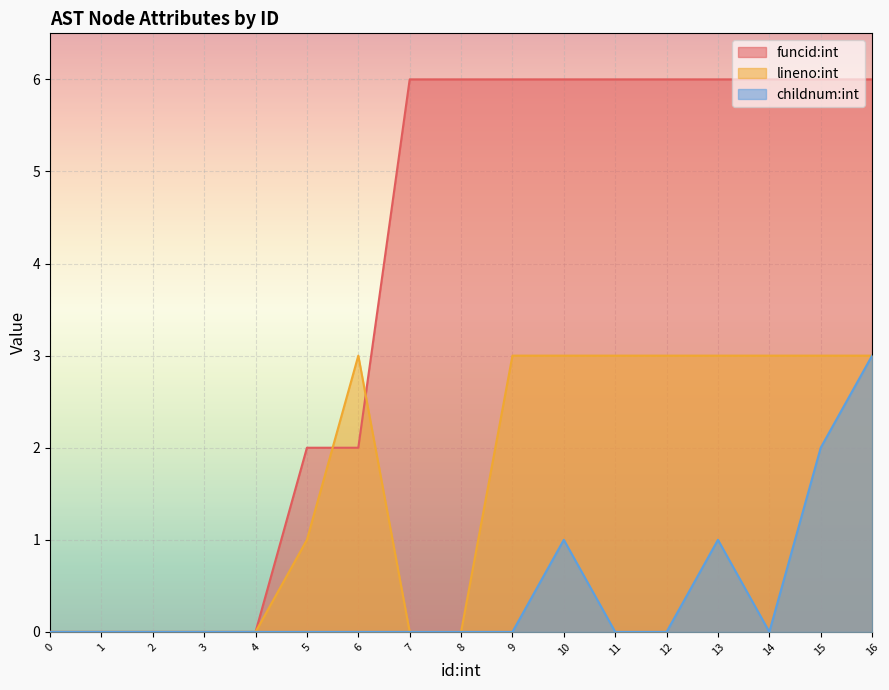

Which series has the largest total across all categories?

funcid:int